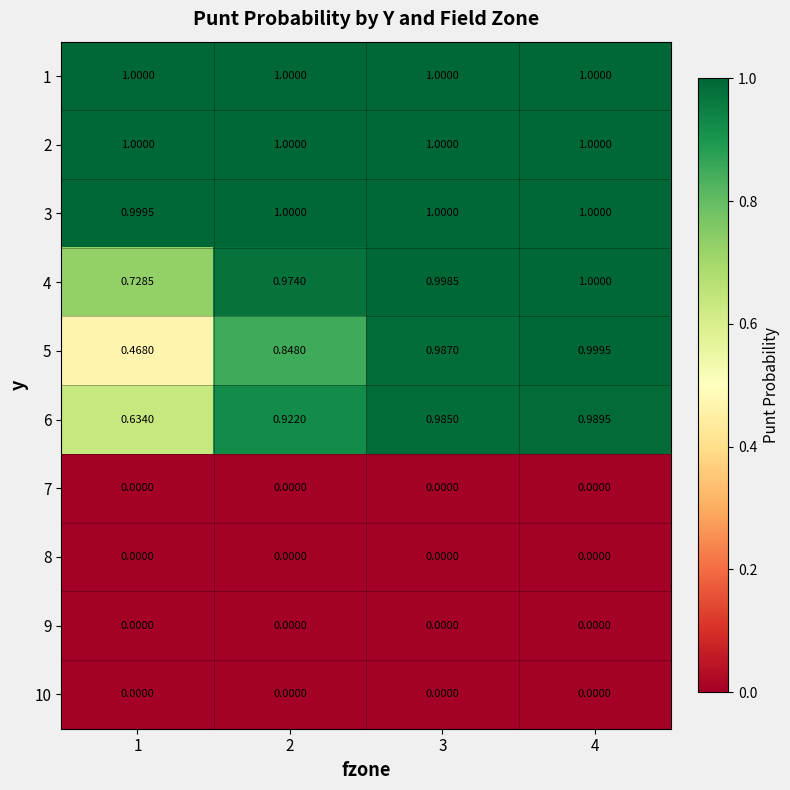

Is the value of 10 at 4 greater than the value of 5 at 1?

No